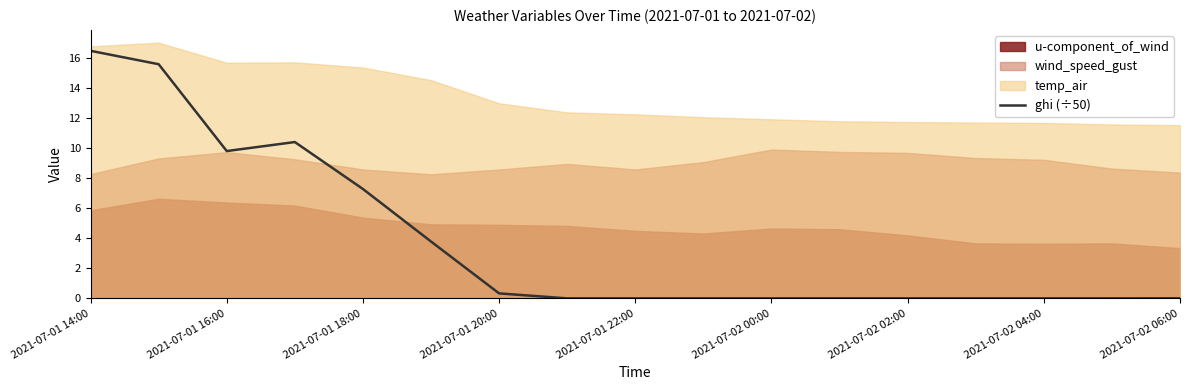

The ghi (÷50) series shows 0.0 at 2021-07-02 06:00. True or false?

True